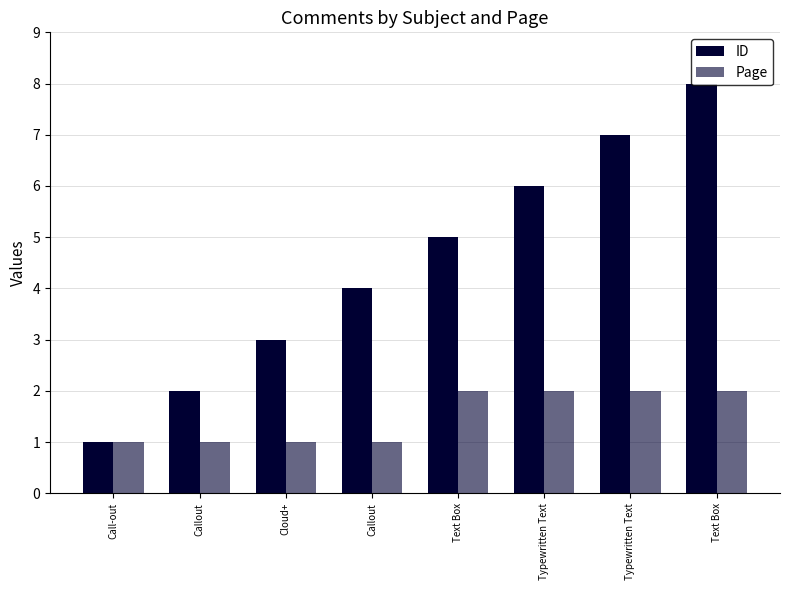

How many data points in ID are less than 5?

4